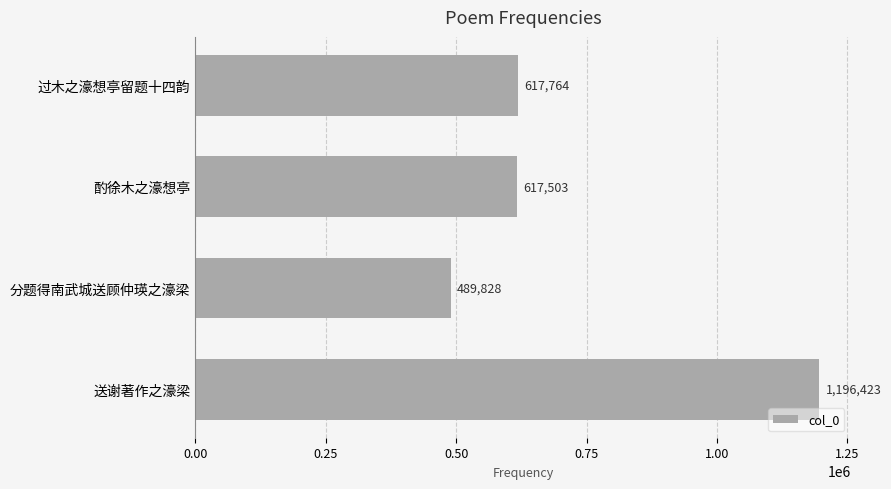

How many categories are shown in the chart?

4